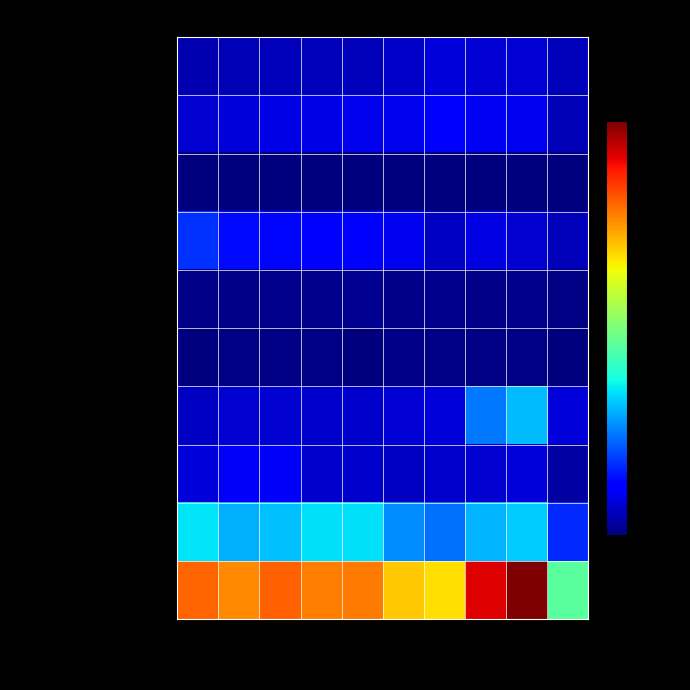

Reading left to right, transcribe all the data shown in this chart.

Aggravated Assault: 2015=194	2016=206	2017=225	2018=225	2019=223	2020=273	2021=352	2022=327	2023=320	2024=224
Aggravated Battery: 2015=316	2016=336	2017=400	2018=389	2019=407	2020=416	2021=479	2022=439	2023=432	2024=212
Arson: 2015=9	2016=7	2017=10	2018=7	2019=12	2020=17	2021=12	2022=12	2023=19	2024=13
Burglary: 2015=738	2016=576	2017=562	2018=506	2019=517	2020=425	2021=261	2022=379	2023=317	2024=228
Criminal Sexual Assault: 2015=46	2016=50	2017=62	2018=60	2019=77	2020=48	2021=61	2022=55	2023=72	2024=34
Homicide: 2015=15	2016=26	2017=33	2018=25	2019=22	2020=41	2021=38	2022=36	2023=28	2024=18
Motor Vehicle Theft: 2015=263	2016=304	2017=312	2018=298	2019=290	2020=333	2021=348	2022=1031	2023=1311	2024=352
Robbery: 2015=337	2016=454	2017=460	2018=301	2019=287	2020=263	2021=300	2022=304	2023=341	2024=148
Theft: 2015=1474	2016=1259	2017=1339	2018=1461	2019=1459	2020=1120	2021=998	2022=1279	2023=1378	2024=714
Total: 2015=3392	2016=3218	2017=3403	2018=3272	2019=3294	2020=2936	2021=2849	2022=3862	2023=4218	2024=1943